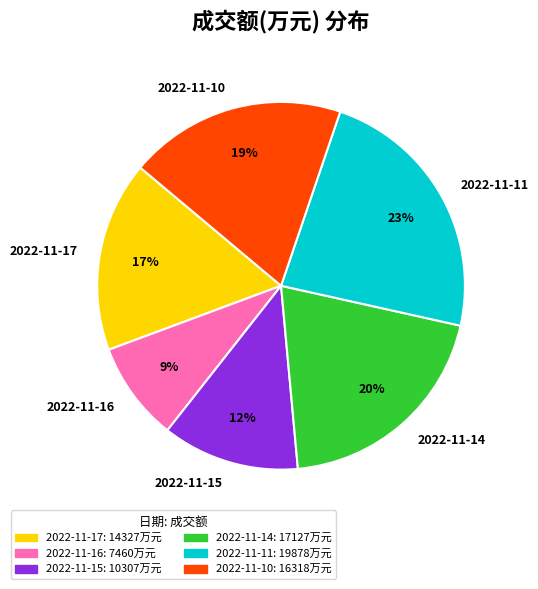

Which category has the smallest portion of the pie?

2022-11-16